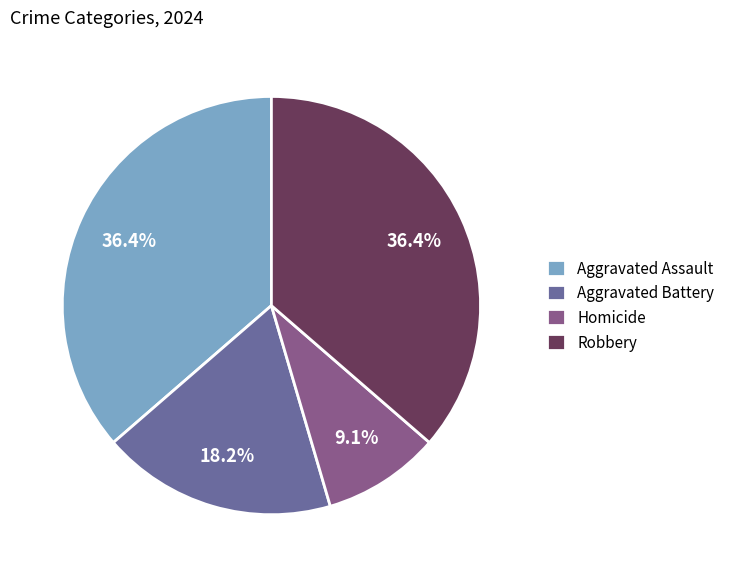

How much of the chart is everything except Robbery?

63.6%